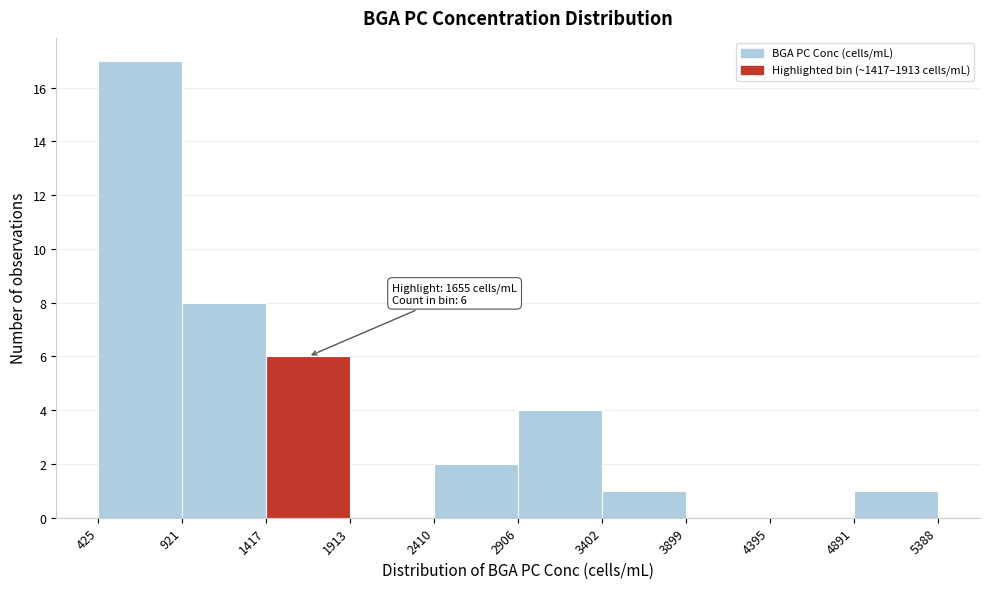

Over which range of the x-axis is the bar tallest?

425 to 921